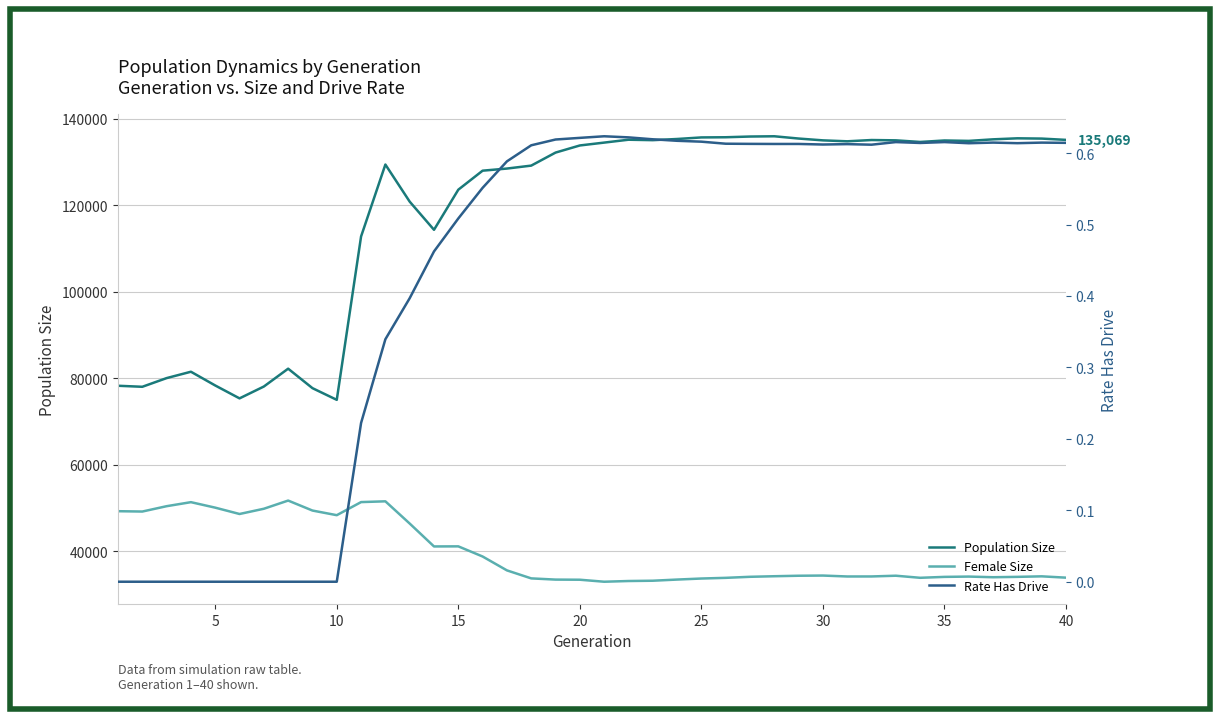

In Female Size, how many points are lower than both neighbors (excluding endpoints)?

8